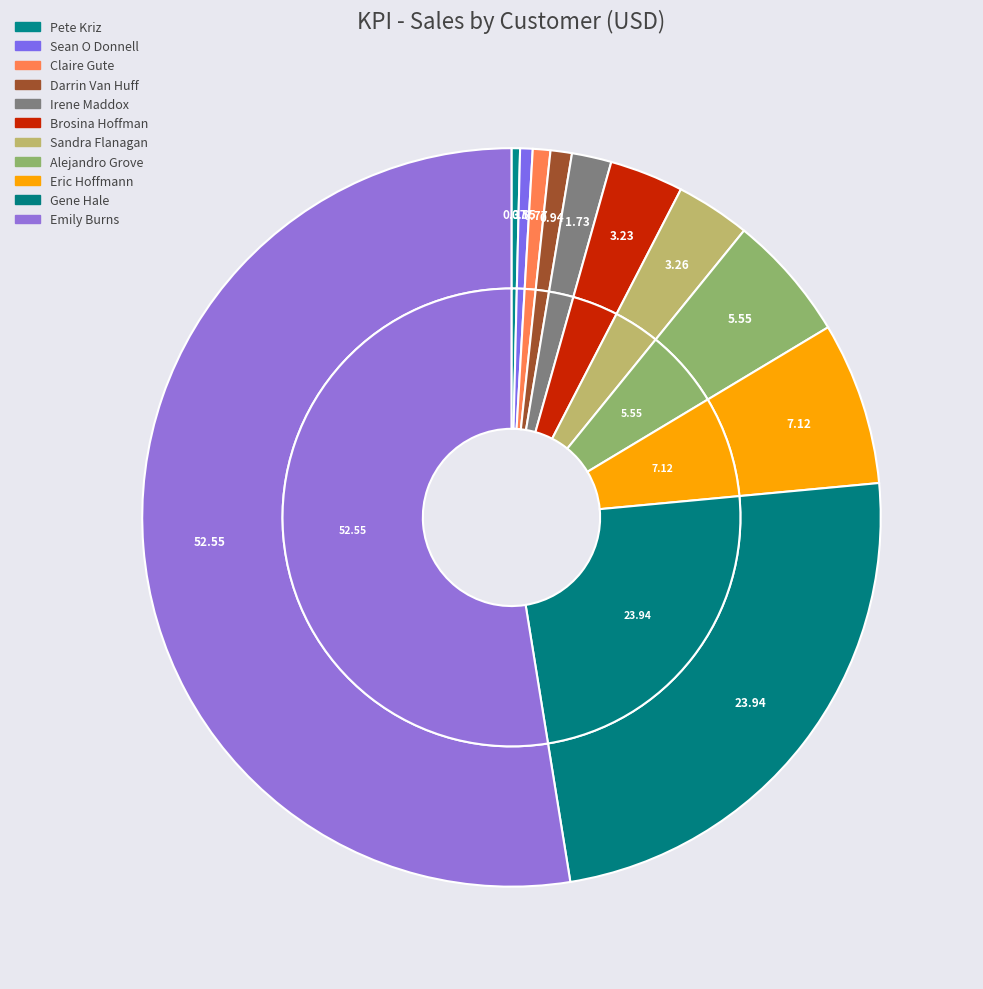

Is it true that Claire Gute is 14% of the pie?

False